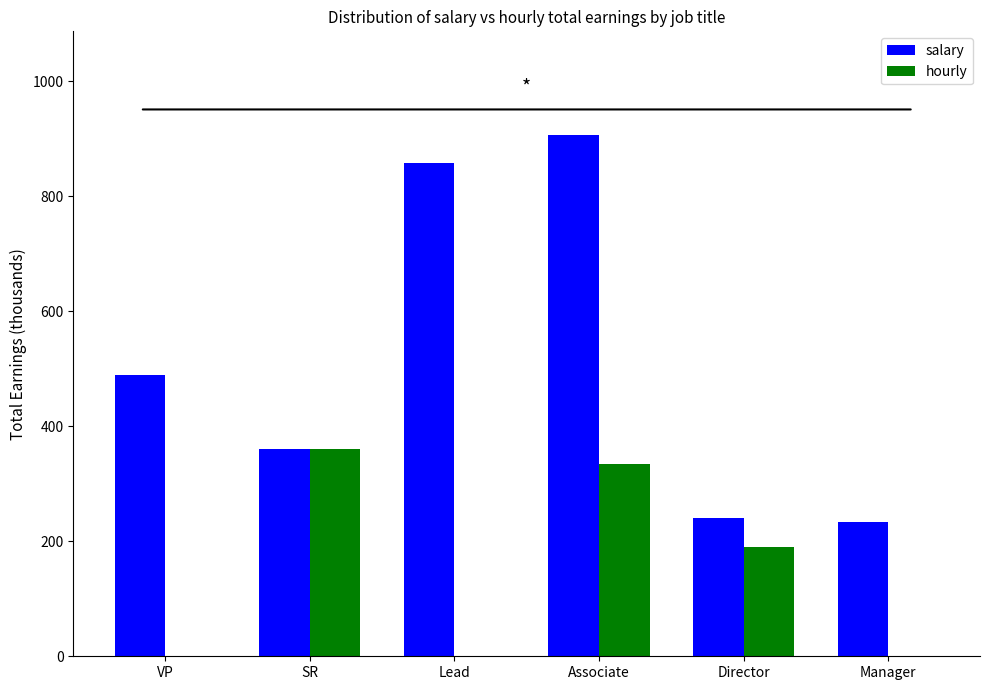

What is the sum of all hourly values?

885.4